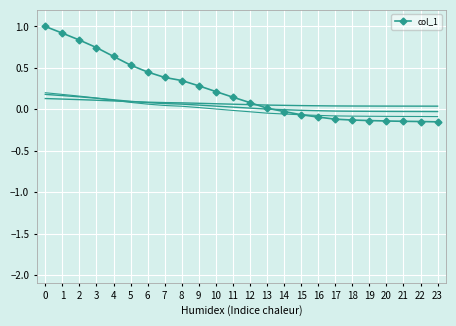

The value of col_1_band1 at 0 is 0.2. True or false?

False